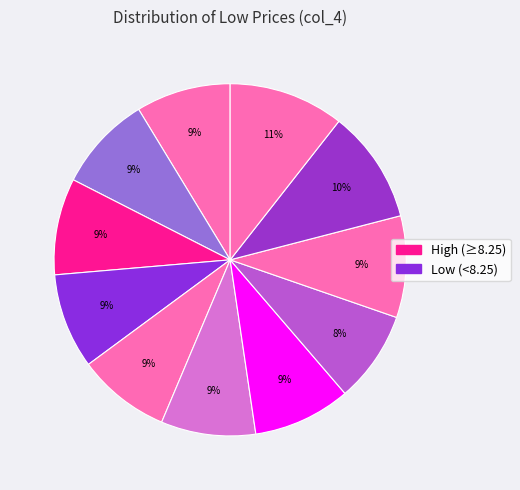

Count the number of slices in the pie.

11